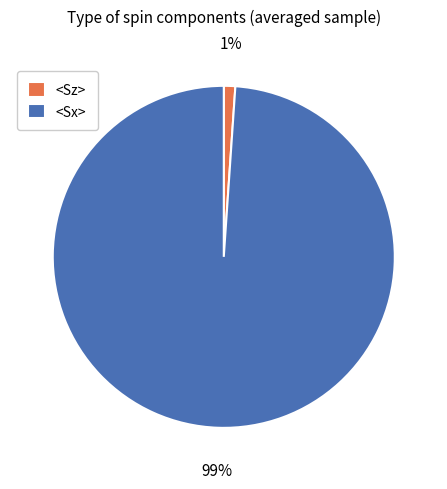

Count the number of slices in the pie.

2